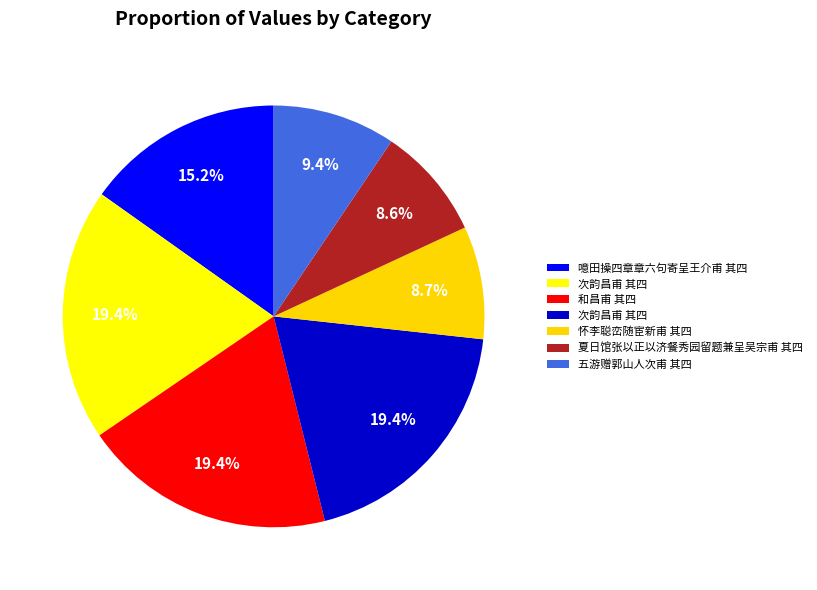

Count the number of slices in the pie.

7